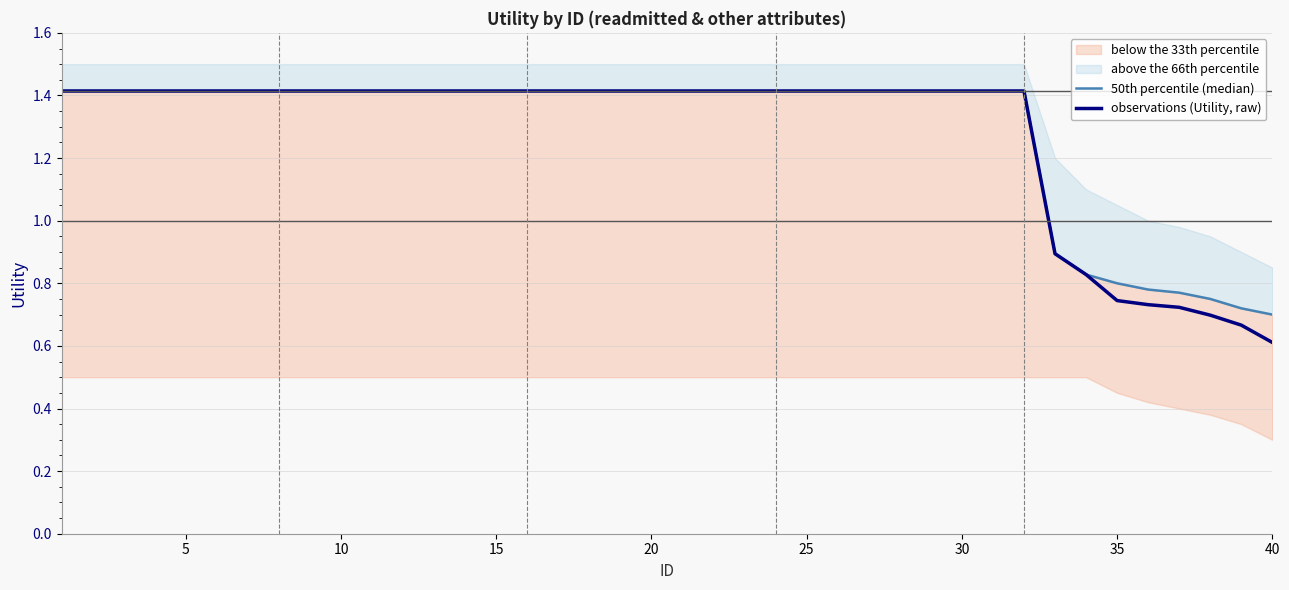

At how many categories does at least one series exceed 0?

40